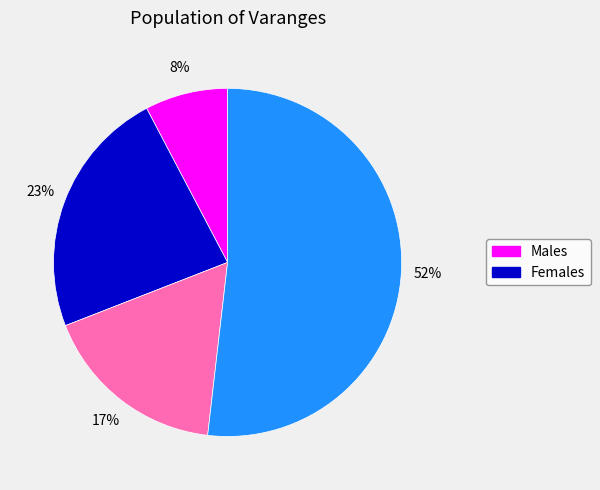

How many slices are in this pie chart?

4